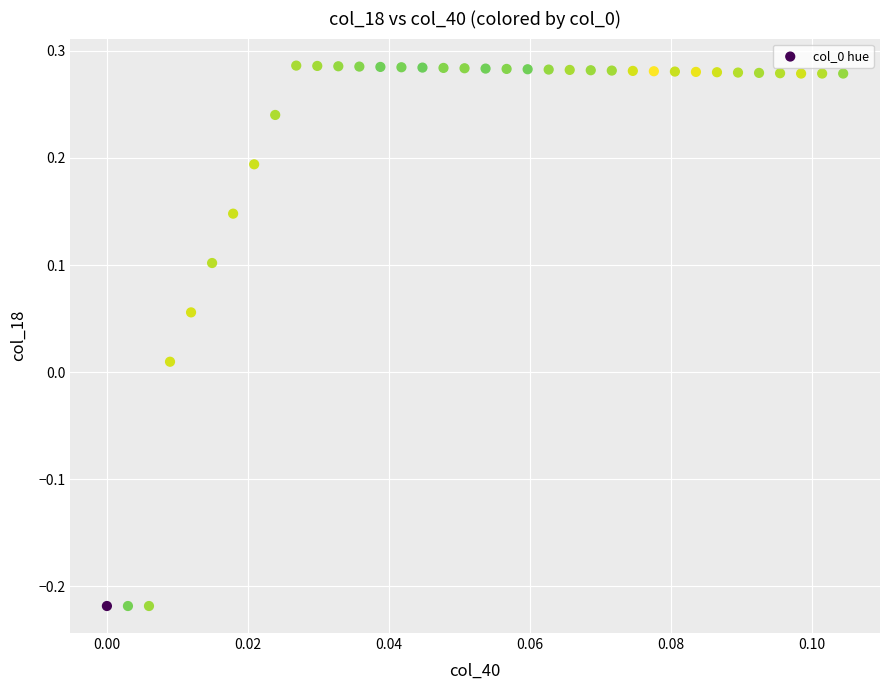

What is the range of Y values (max minus min)?

0.5